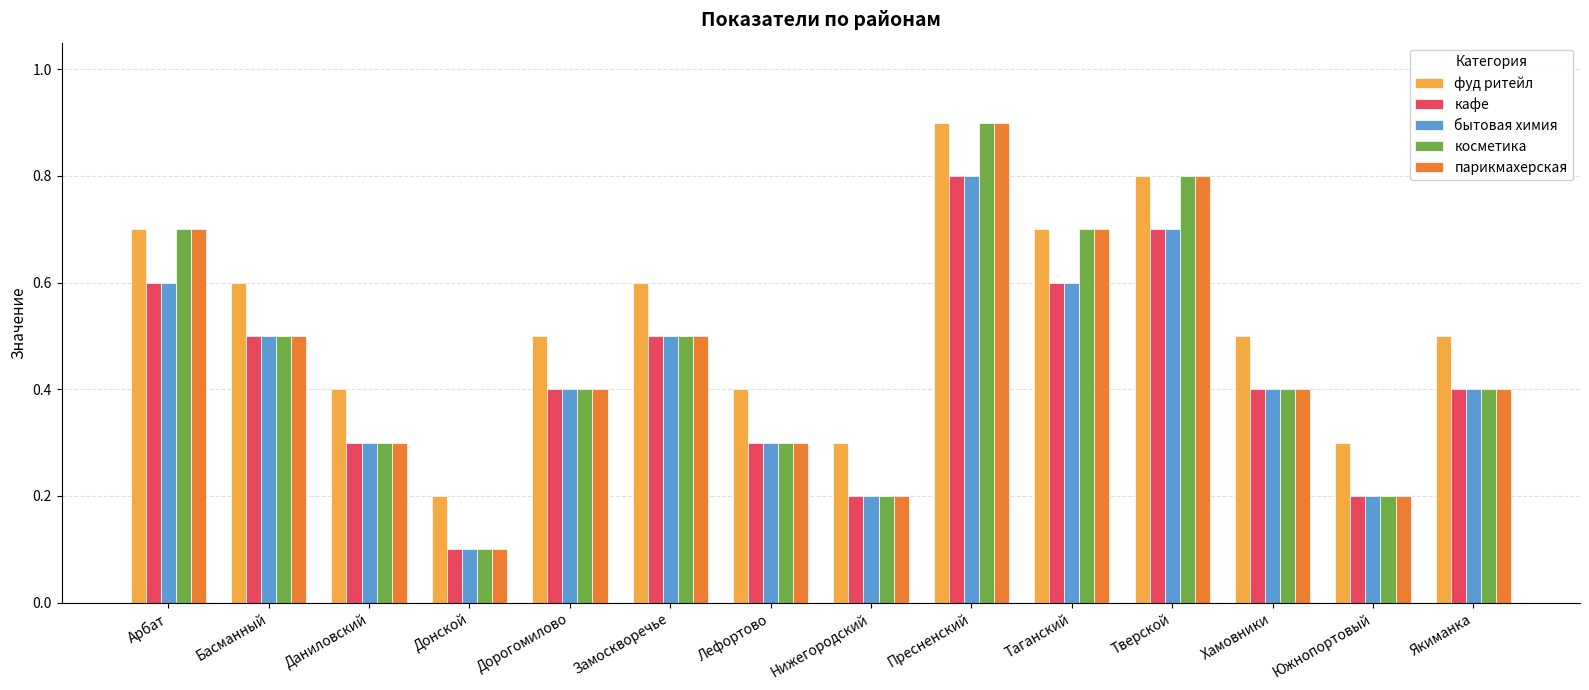

What is the total value across all series at Замоскворечье?

2.6